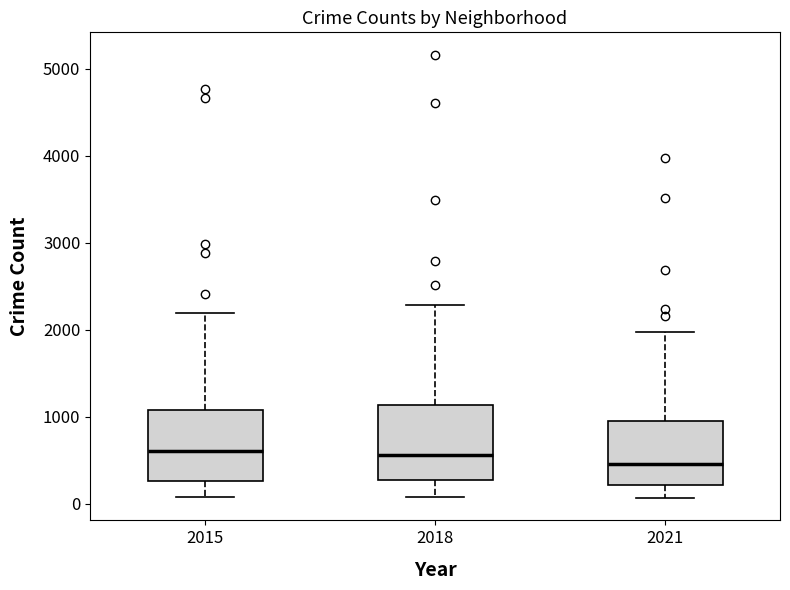

Reading left to right, transcribe this box plot: for each box, give where its median line is, the range the box spans, and where its two whiskers end, as read against the y-axis. The values are not printed on the chart, so give them approximately, as read against the axis.

2015: median 600, box 300 to 1100, whiskers 100 to 2200
2018: median 600, box 300 to 1100, whiskers 100 to 2300
2021: median 500, box 200 to 900, whiskers 100 to 2000